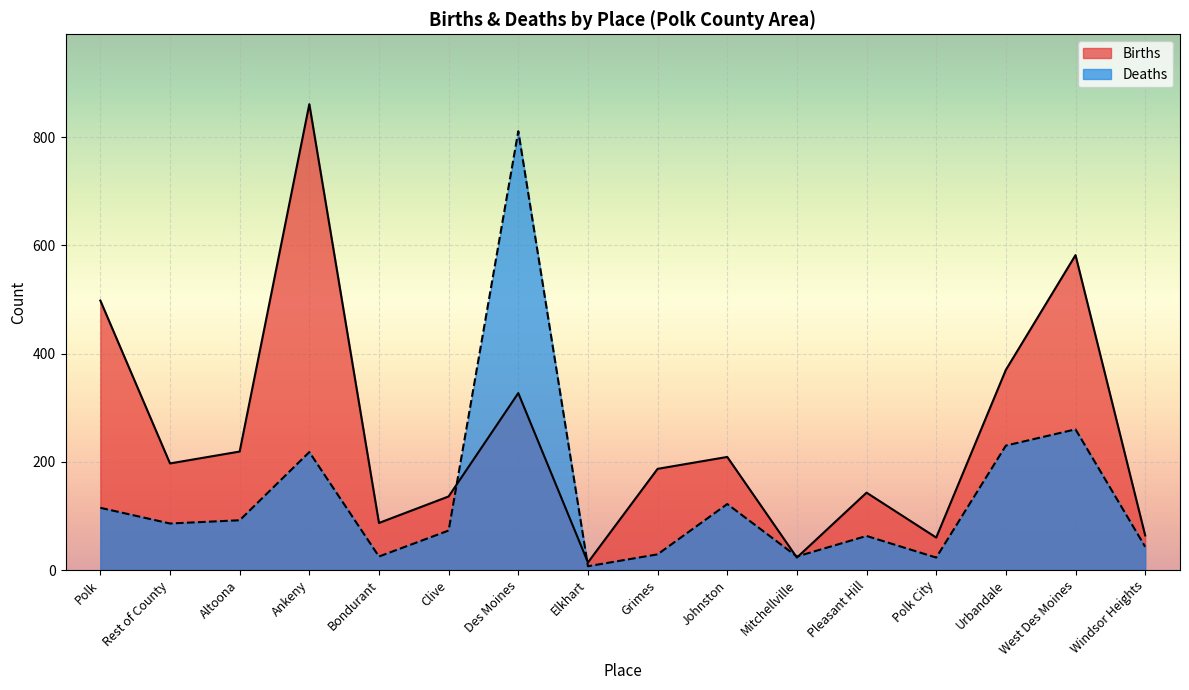

Rank the series by their maximum value, from lowest to highest.

Deaths, Births